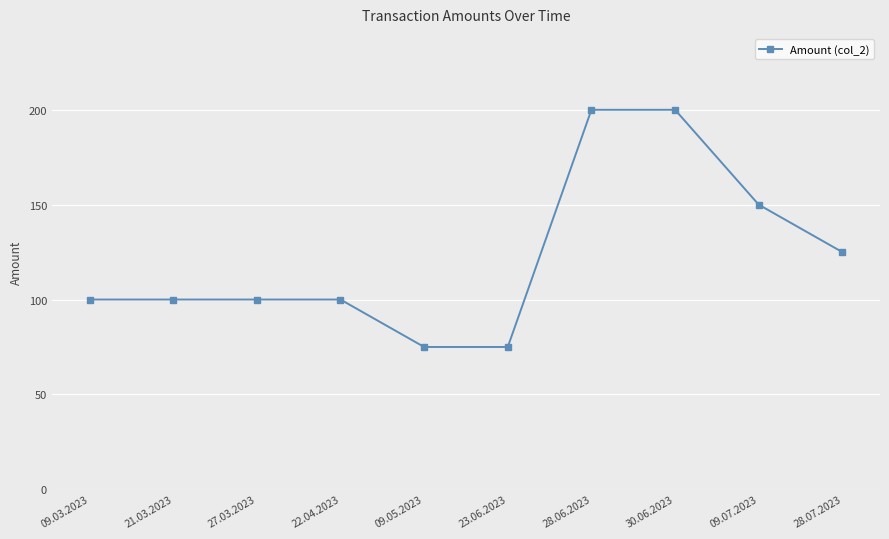

Reading left to right, list all the values displayed in this chart.

100	100	100	100	75	75	200	200	150	125